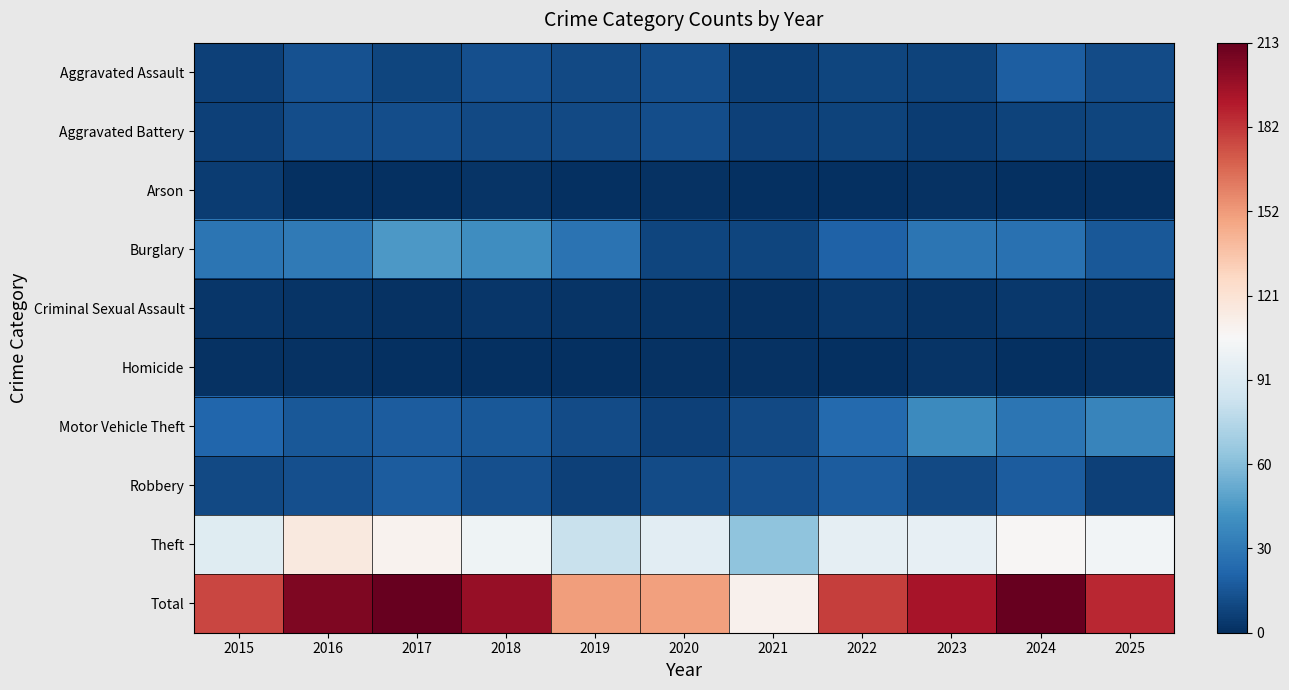

Rank the series by their maximum value, from lowest to highest.

Homicide, Criminal Sexual Assault, Arson, Aggravated Battery, Robbery, Aggravated Assault, Motor Vehicle Theft, Burglary, Theft, Total